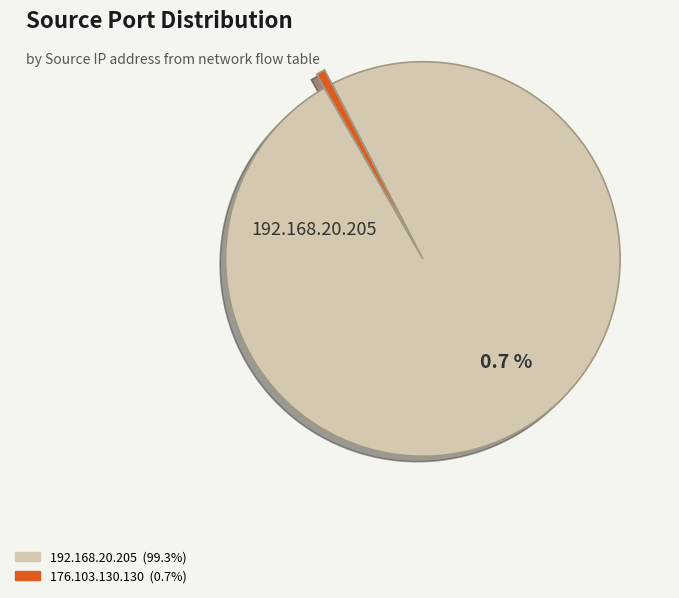

To the nearest percent, what is the combined percentage of 192.168.20.205 and 176.103.130.130?

100%